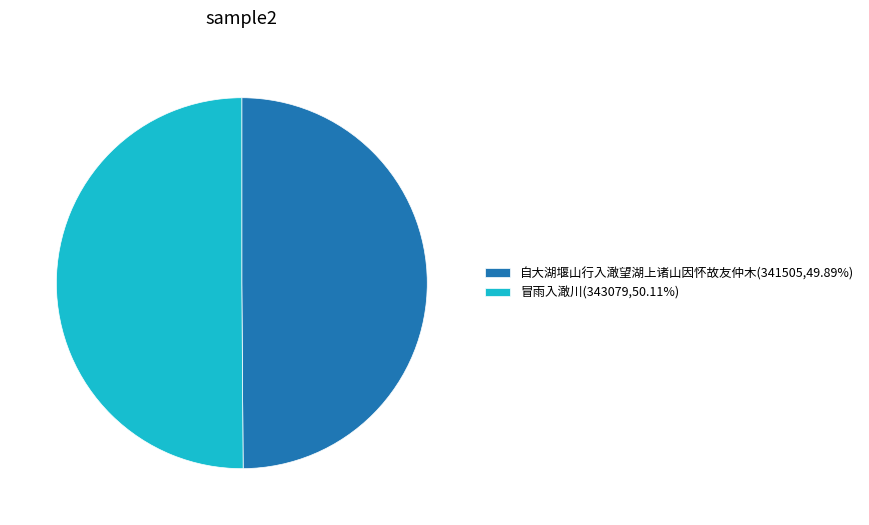

The 冒雨入澉川 slice represents 64% of the pie. True or false?

False